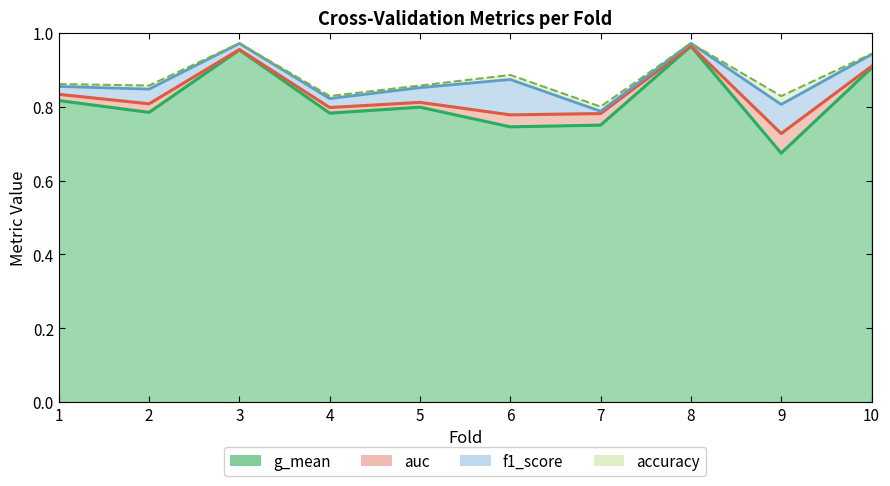

Where is the first local minimum for auc?

2